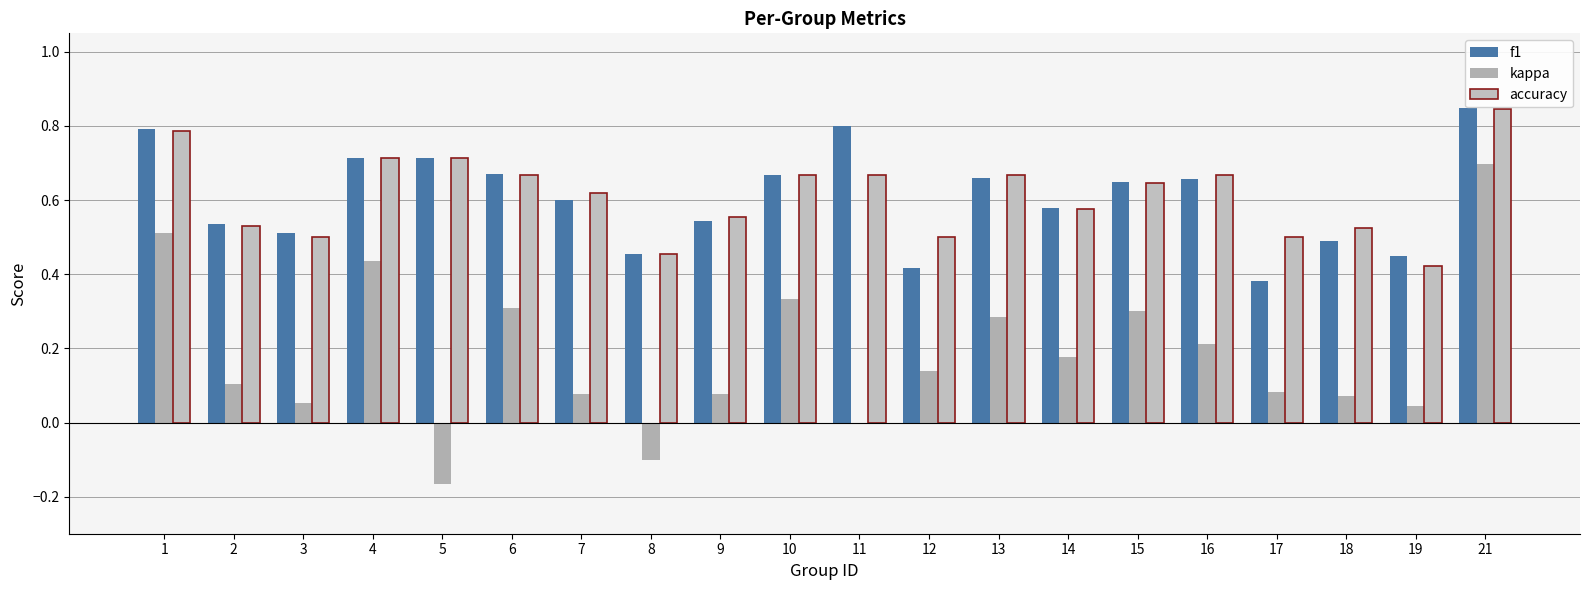

Which series changed the most between 12 and 13?

f1